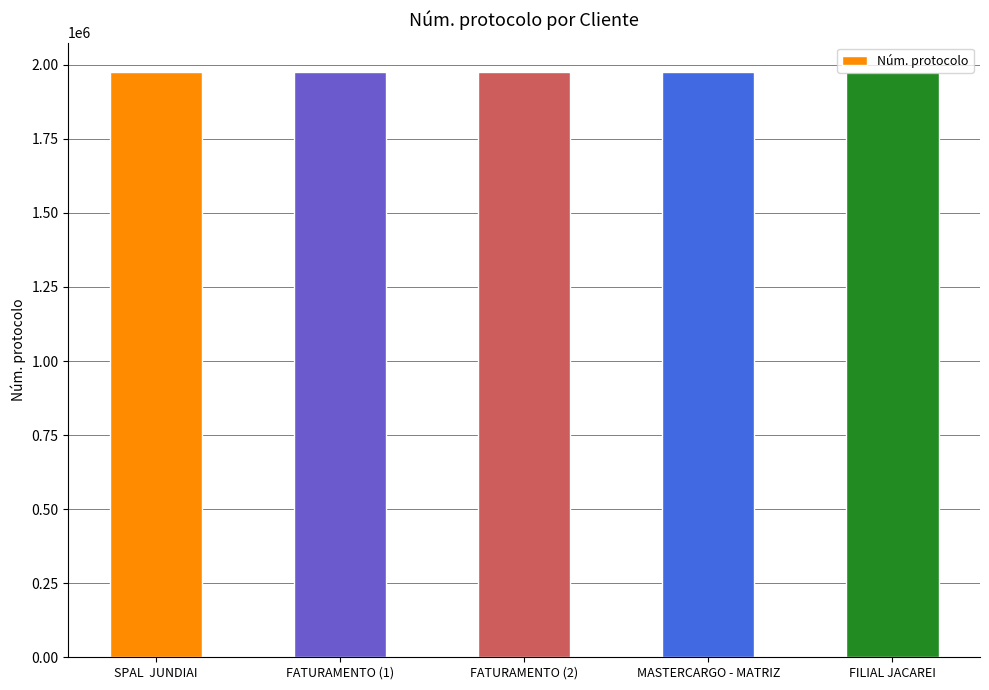

What is the maximum value shown in the chart?

1976026